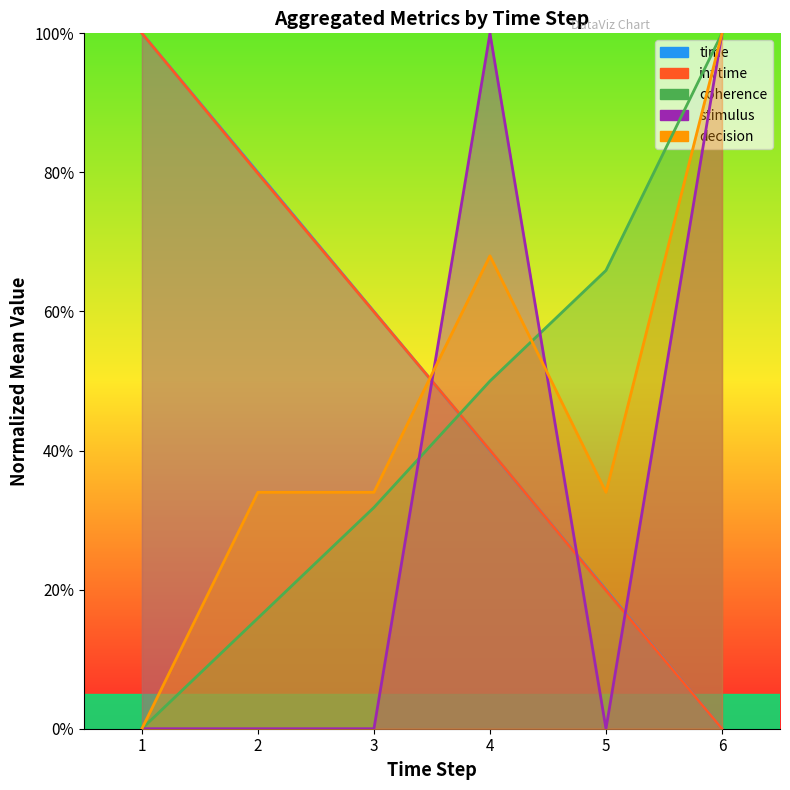

At which category does the chart reach its minimum across all series?

6